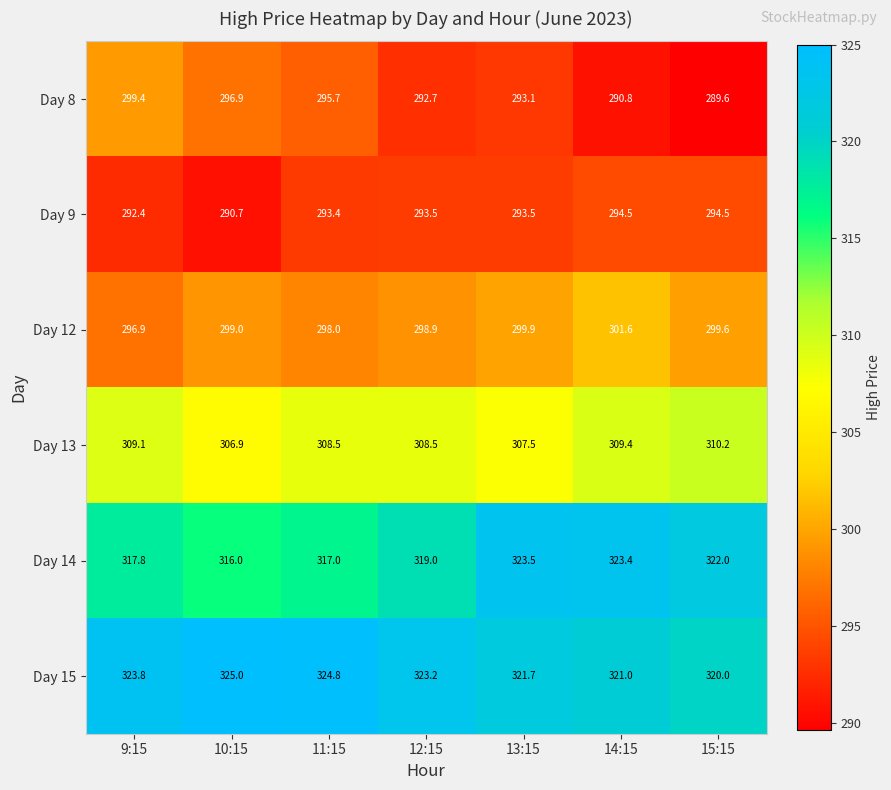

Count the Day 9 values in the range 292 to 294.

4